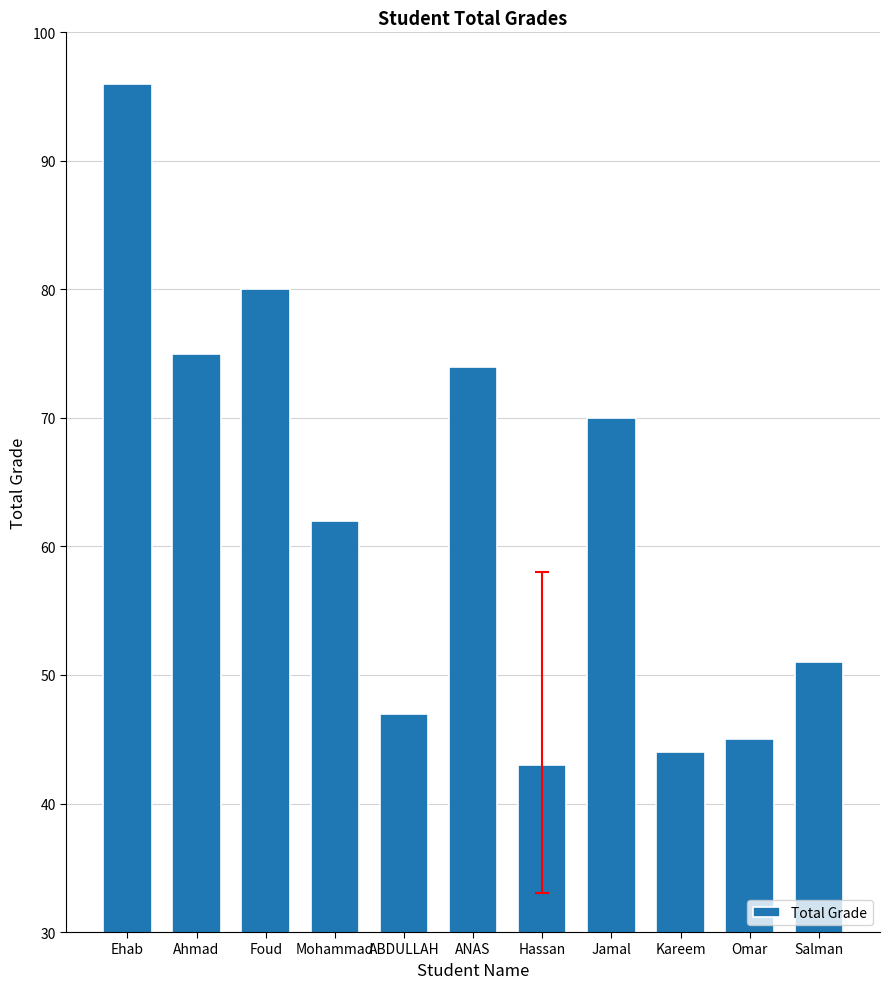

Reading left to right, what are all the values shown in this chart?

96	75	80	62	47	74	43	70	44	45	51